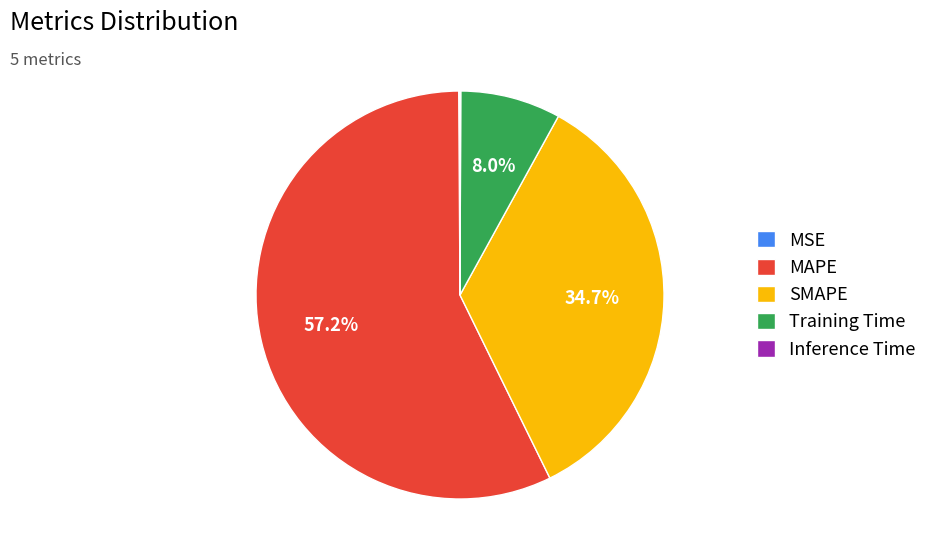

To the nearest percent, what is the average slice percentage?

20%